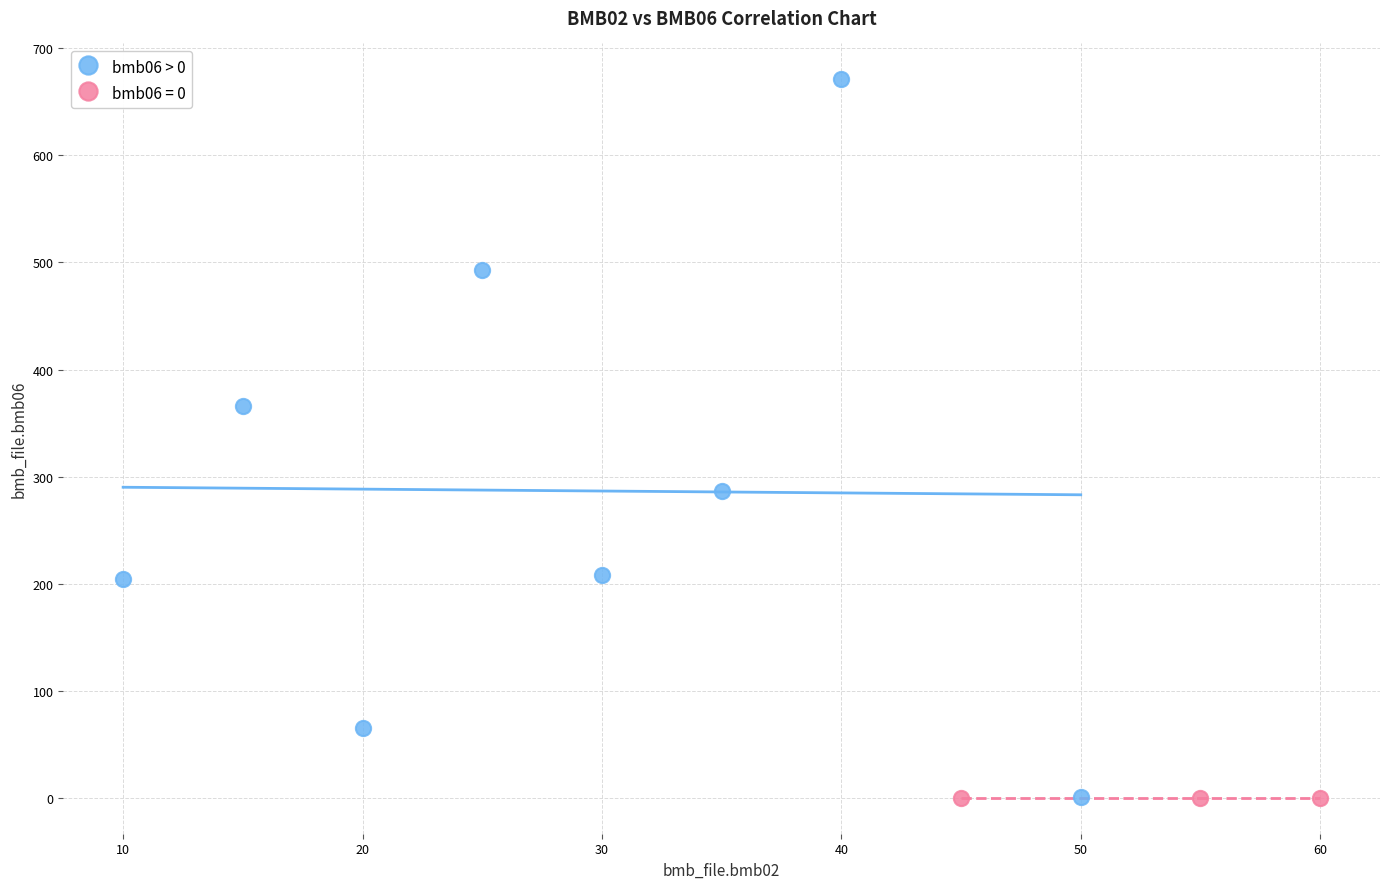

Which series contains the highest Y value?

bmb06 > 0